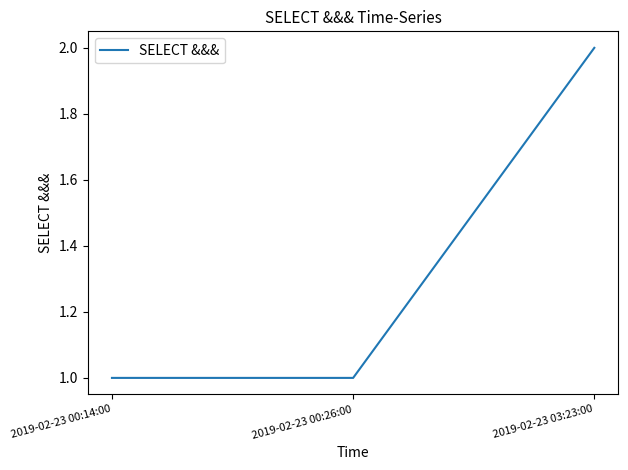

What position from the left is 2019-02-23 00:14:00?

1